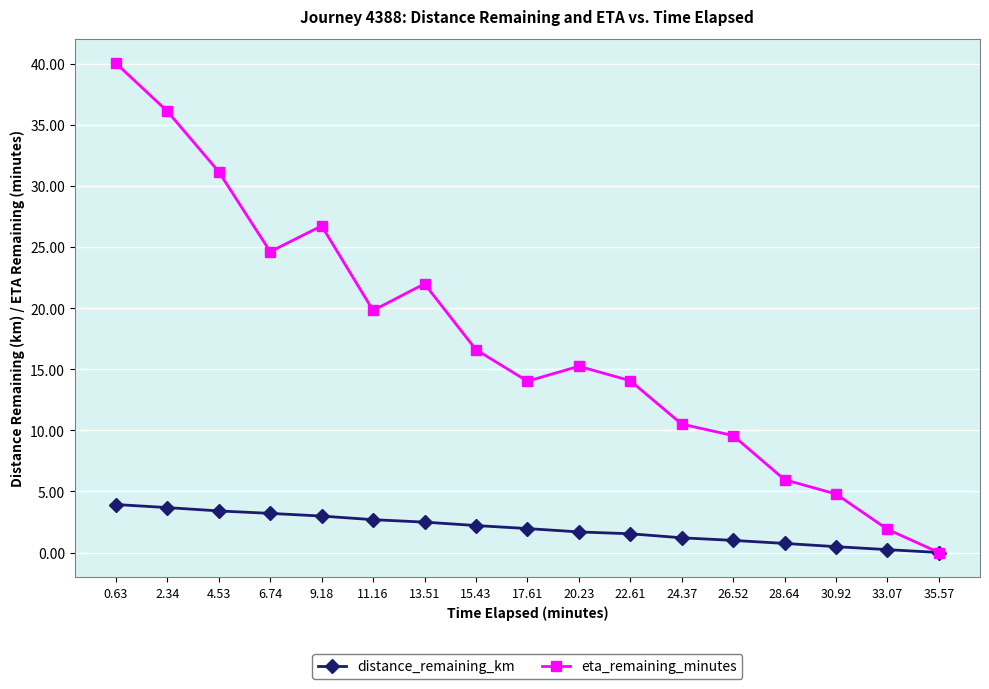

True or false: eta_remaining_minutes has a value of 12.6 at 2.34.

False